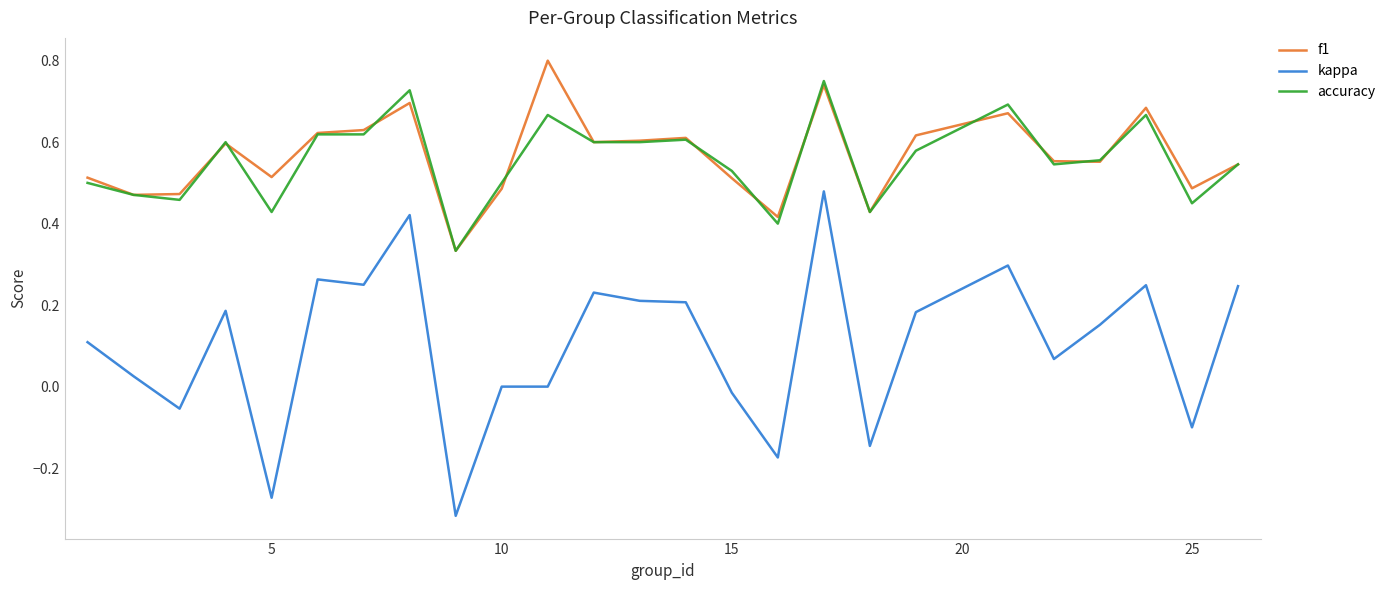

List the series in order of their peak value, highest first.

f1, accuracy, kappa